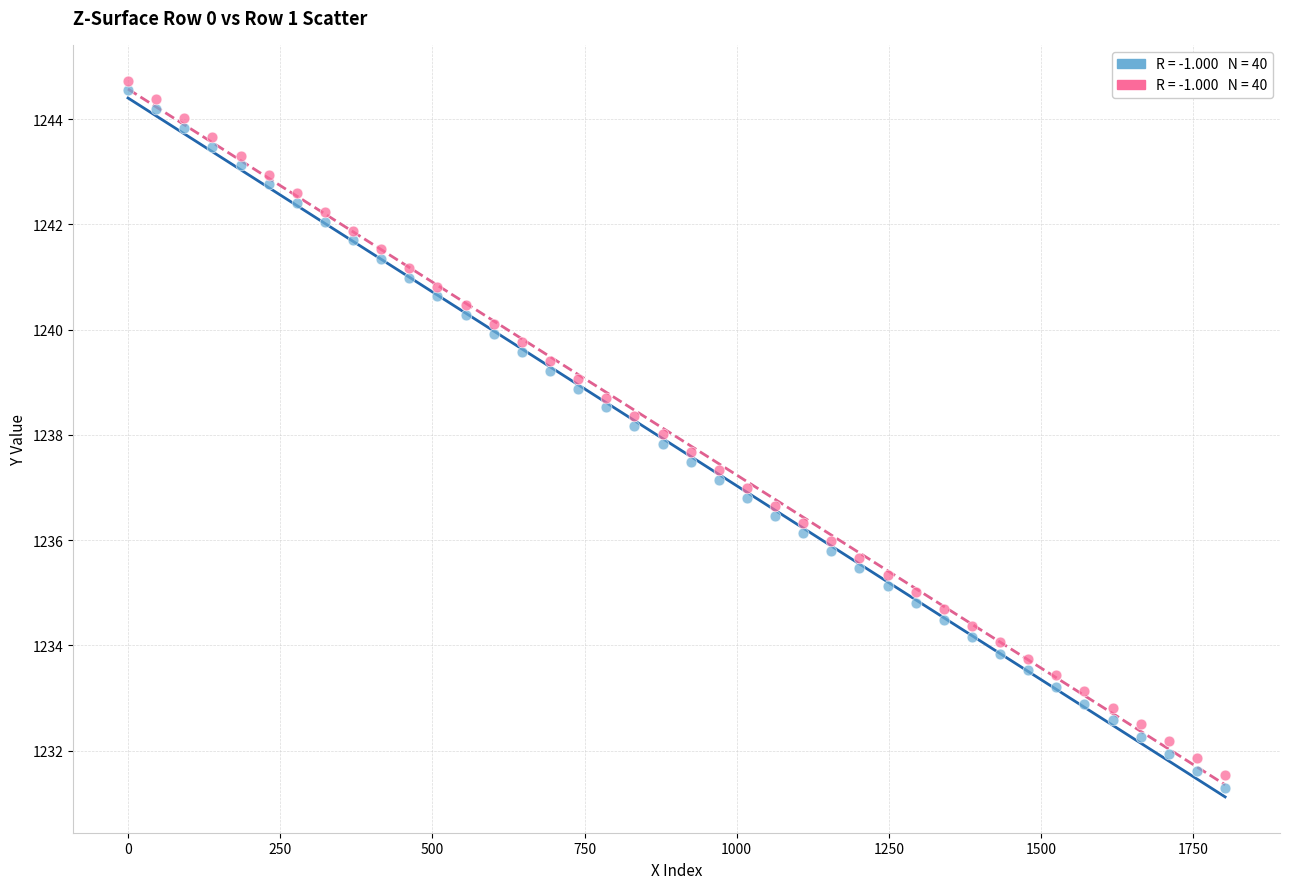

Across all data points, what is the range of X values (max minus min)?

1802.5